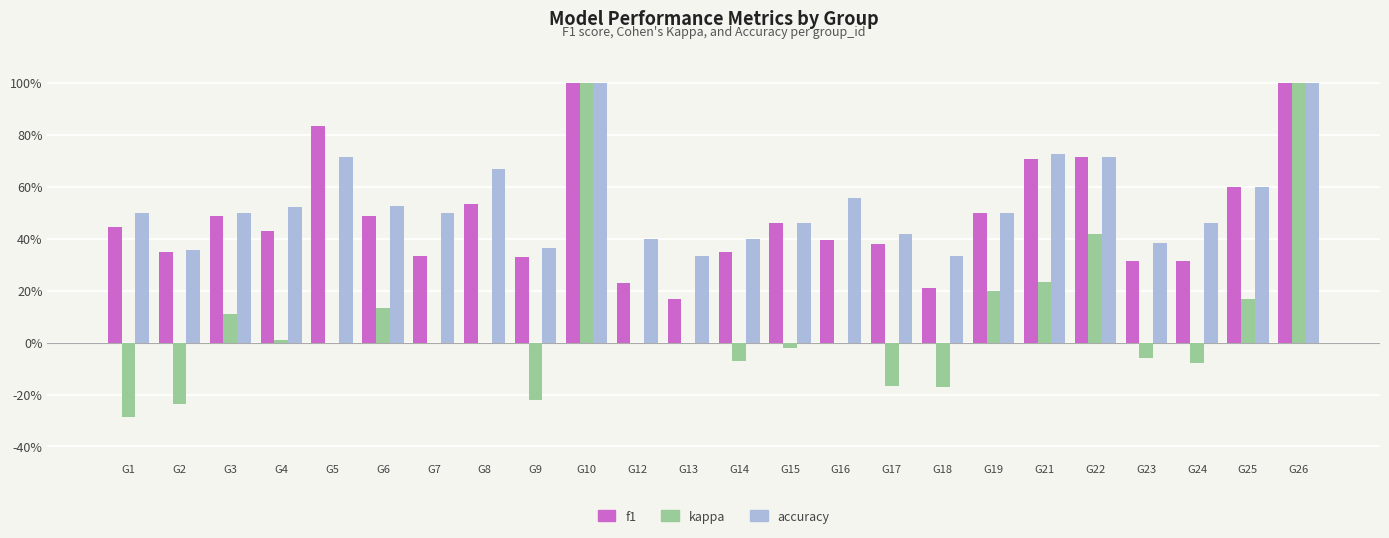

Is the value of f1 at G22 greater than the value of kappa at G17?

Yes